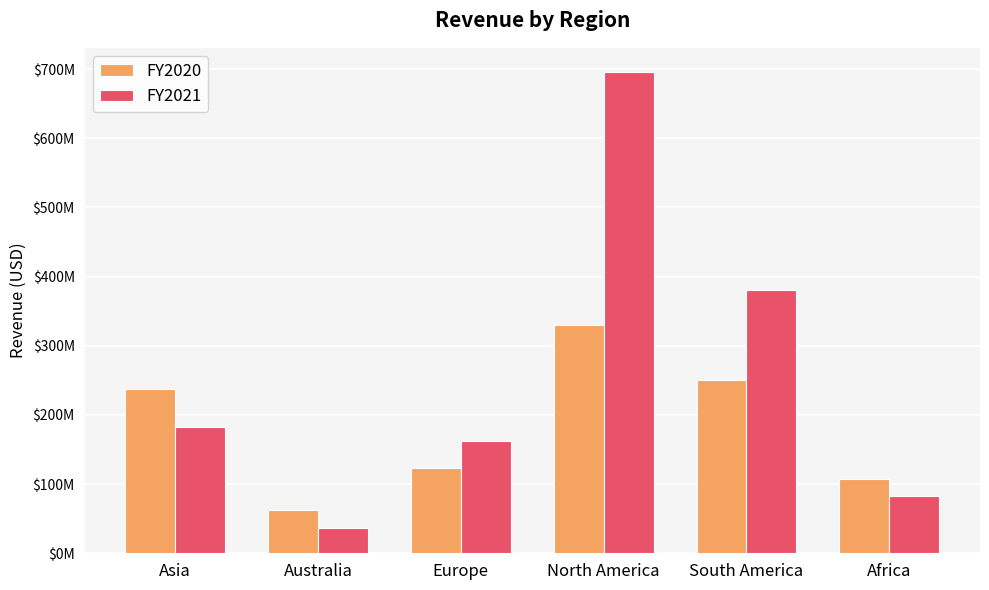

Rank the series at Australia from lowest to highest value.

FY2021, FY2020